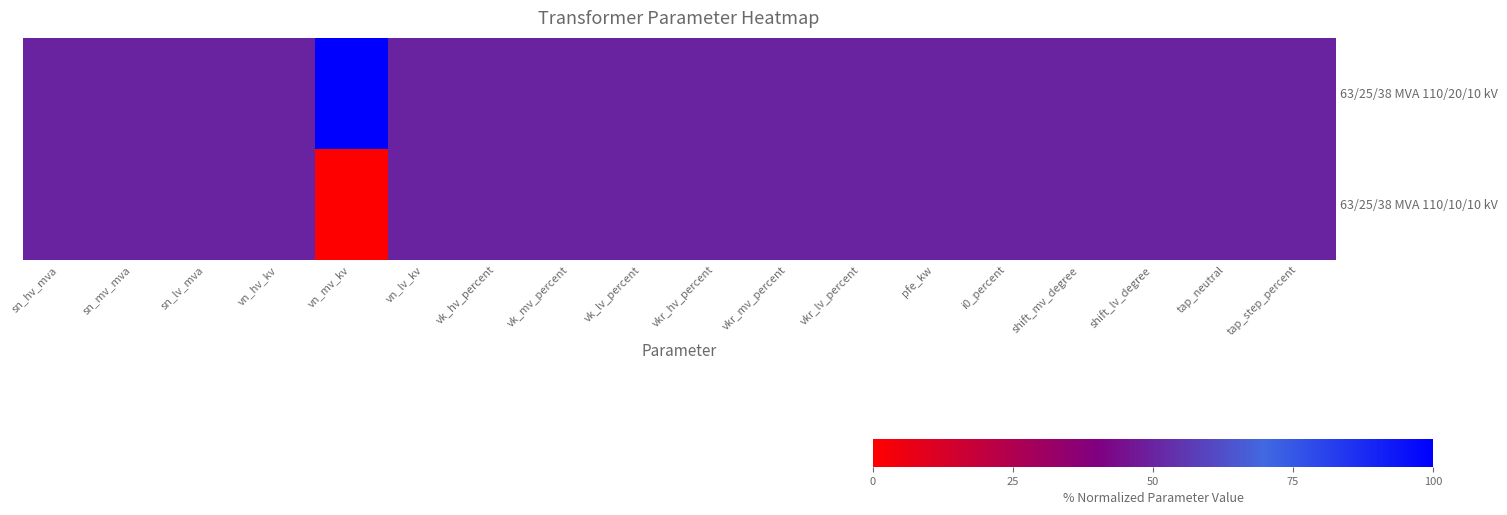

What is the total value across all series at sn_lv_mva?

1.0